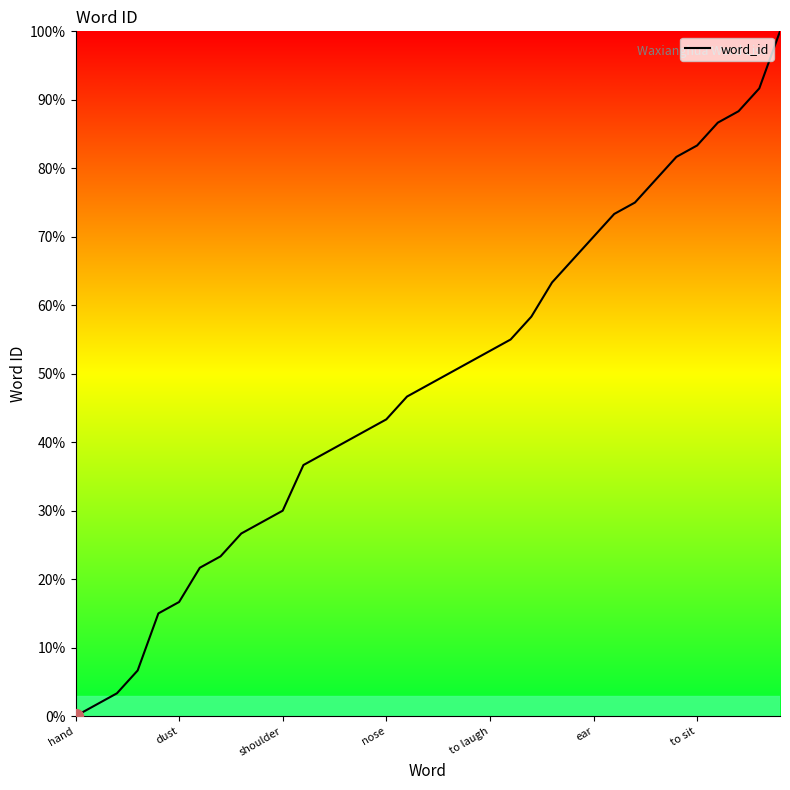

Count the number of data series in this chart.

1